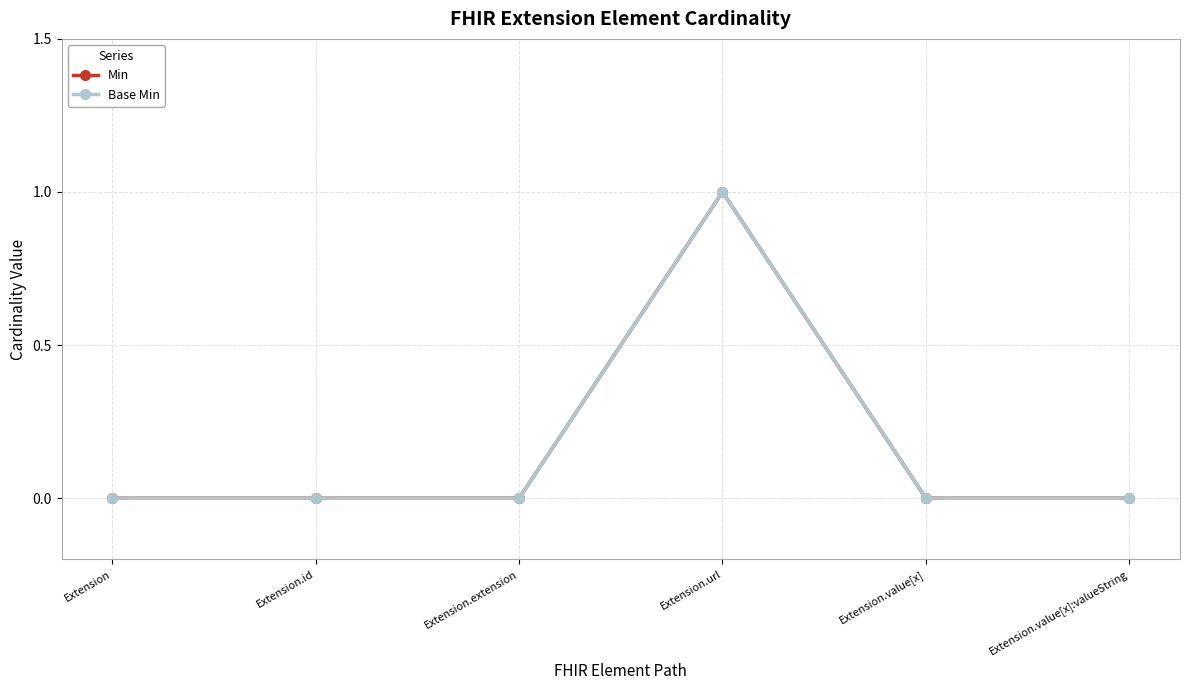

Is this an area chart (filled region under the line)?

No